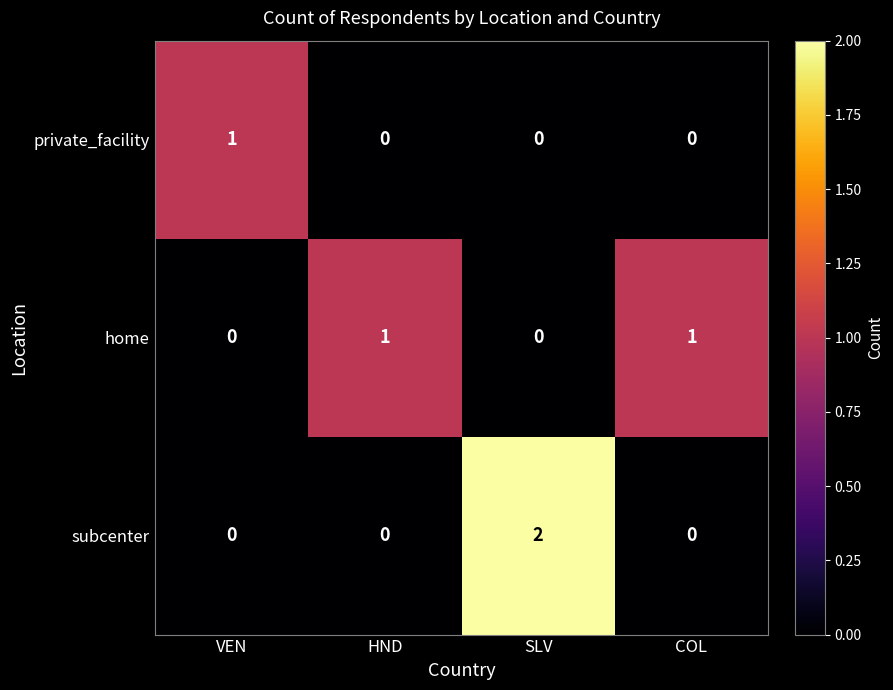

Reading left to right, transcribe all the data shown in this chart.

private_facility: 1	0	0	0
home: 0	1	0	1
subcenter: 0	0	2	0